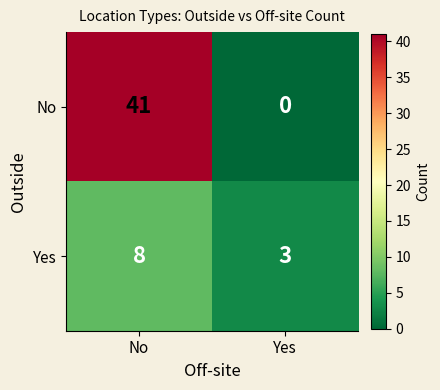

At which label does Yes reach its minimum?

Yes